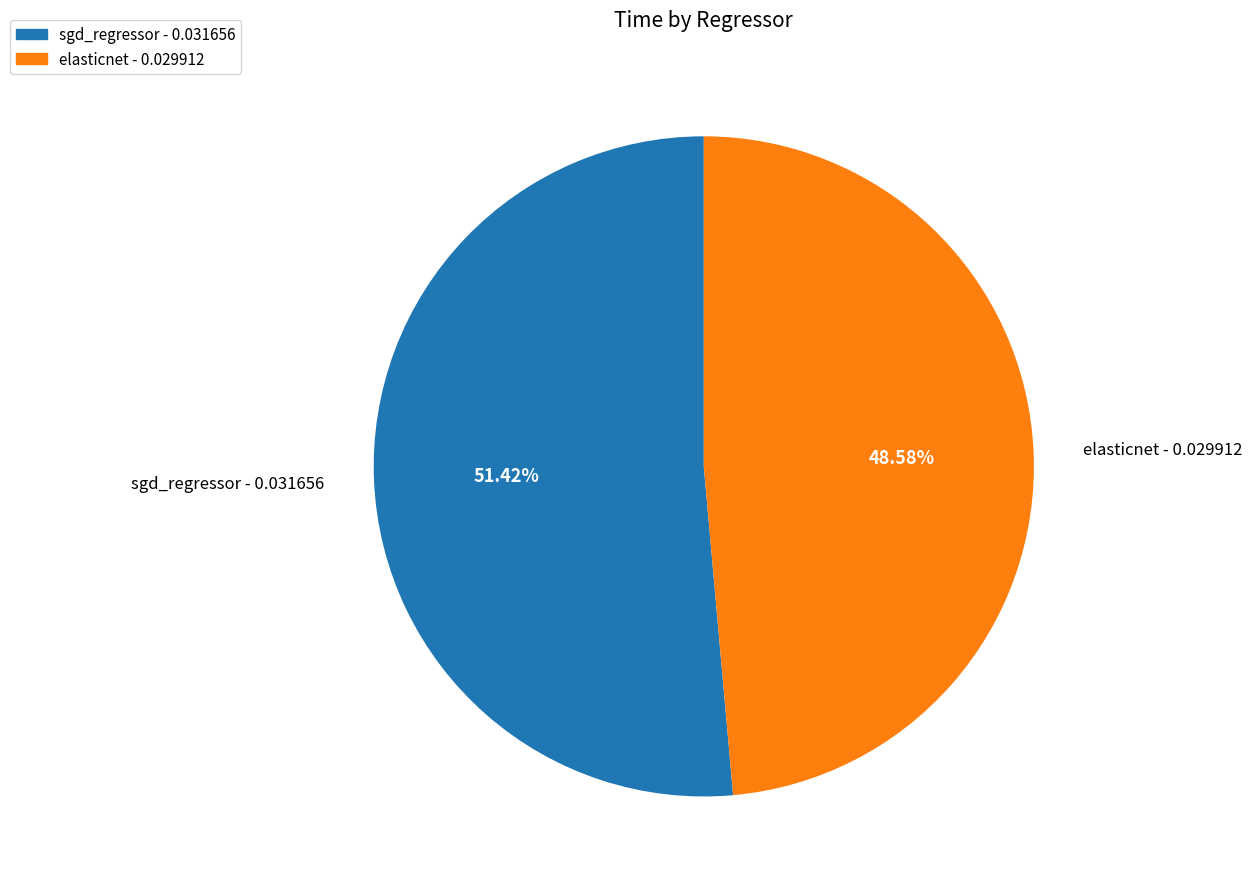

To the nearest percent, what is the difference between the elasticnet and sgd_regressor slice percentages?

3%